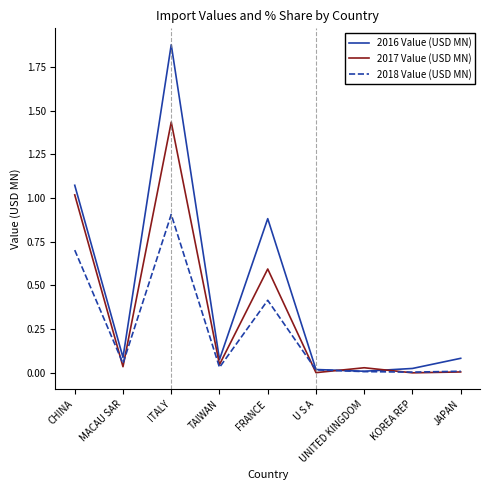

Does the chart have visible grid lines?

No